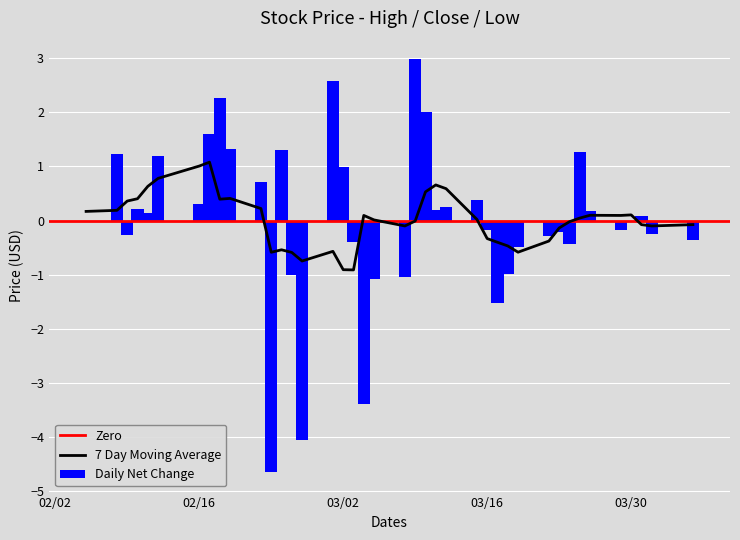

Which has a higher value, 12 or 32?

12